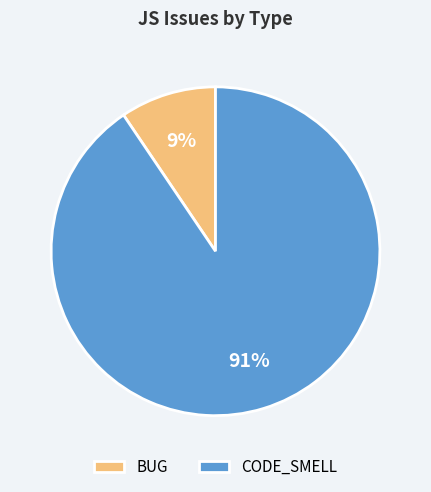

Do CODE_SMELL and BUG together represent more than half of the pie?

Yes